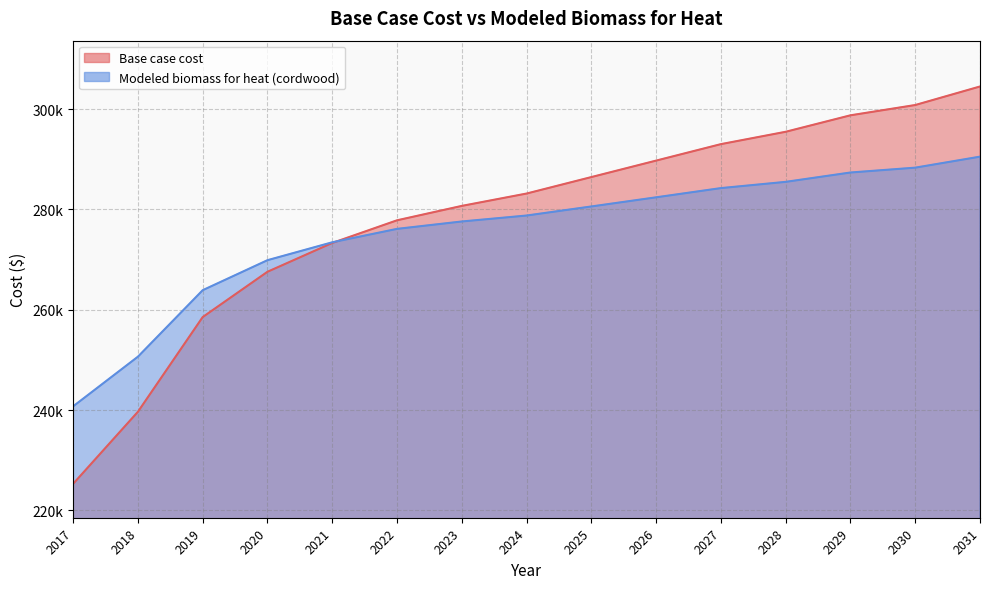

True or false: Base case cost has more than 2 points higher than both neighbors.

False